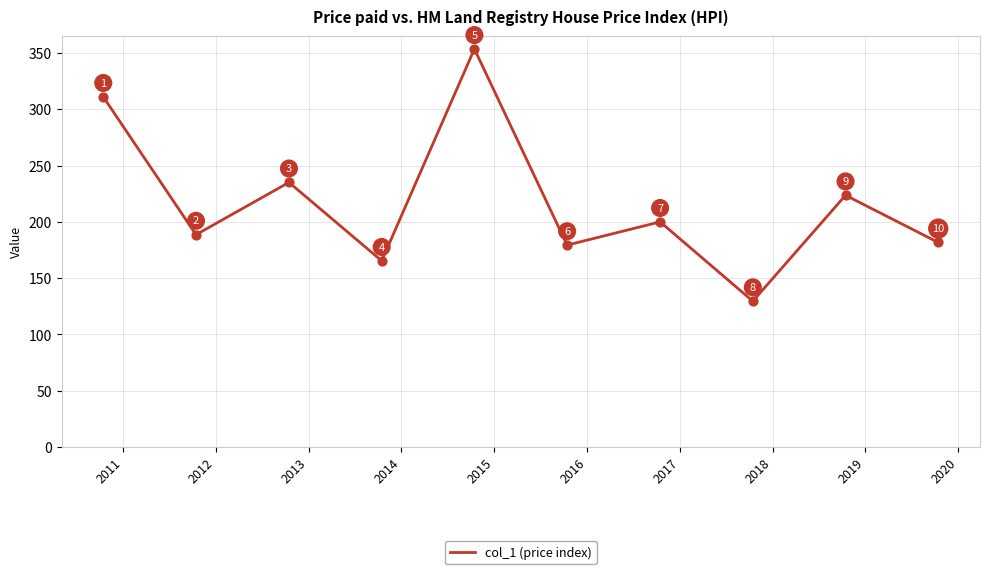

What is the minimum value shown in the chart?

129.6